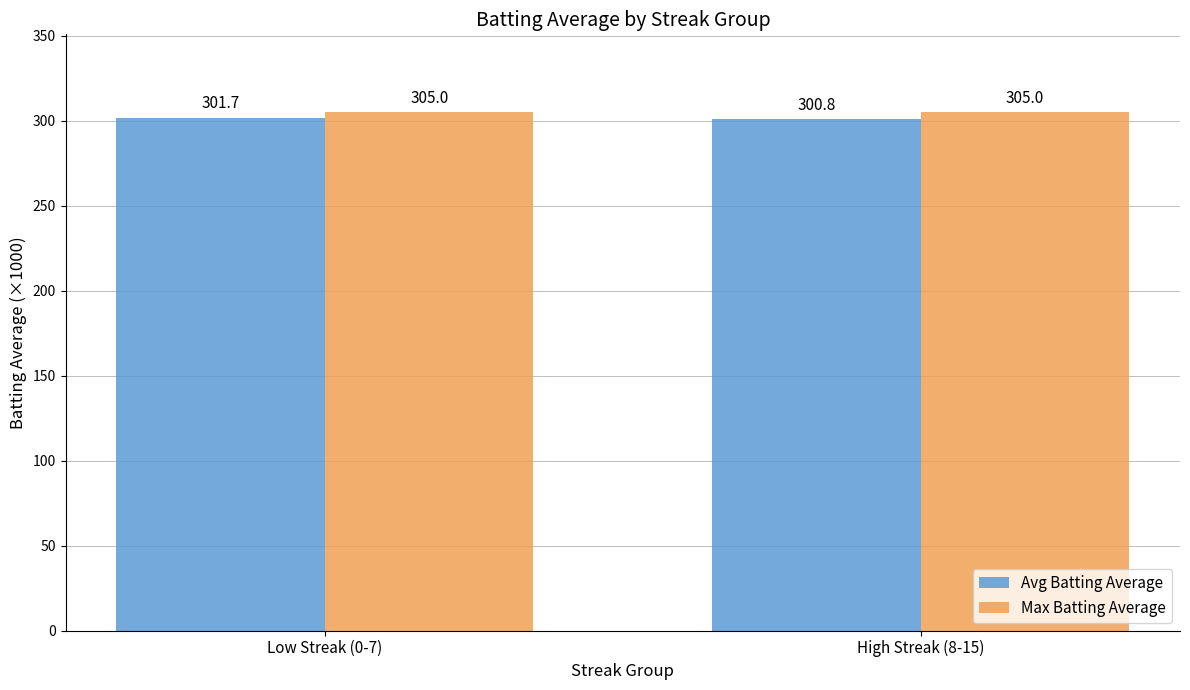

At which category is the sum across all series the highest?

Low Streak (0-7)